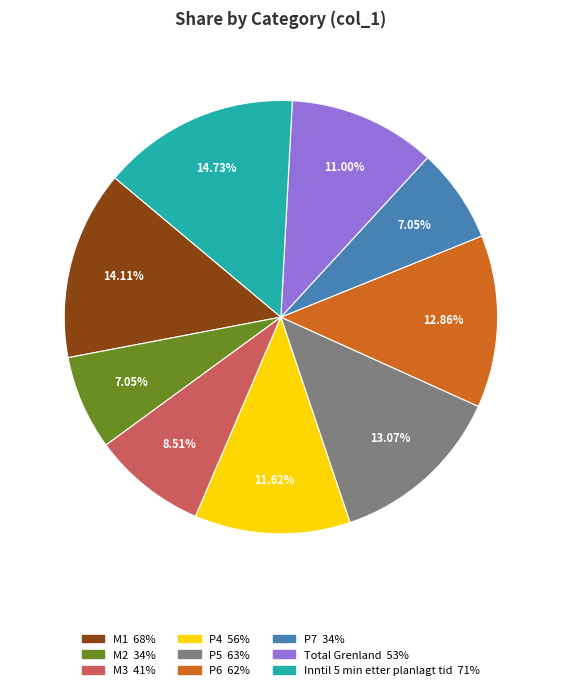

Does Total Grenland account for over 50% of the chart?

No